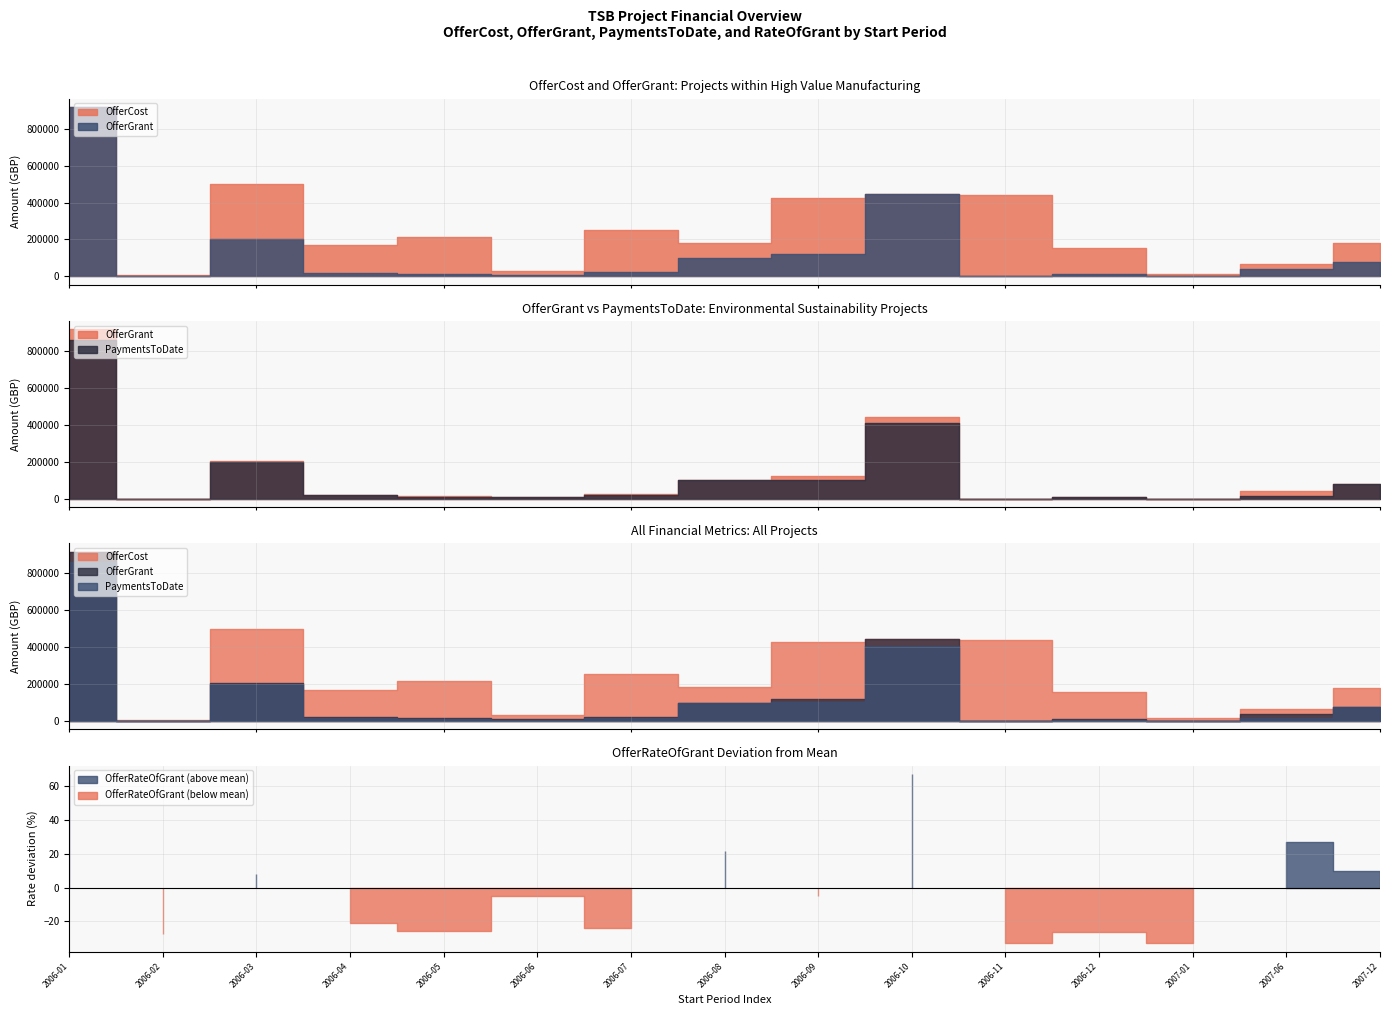

Is it true that OfferCost equals 252871.6 at 2006-12?

False